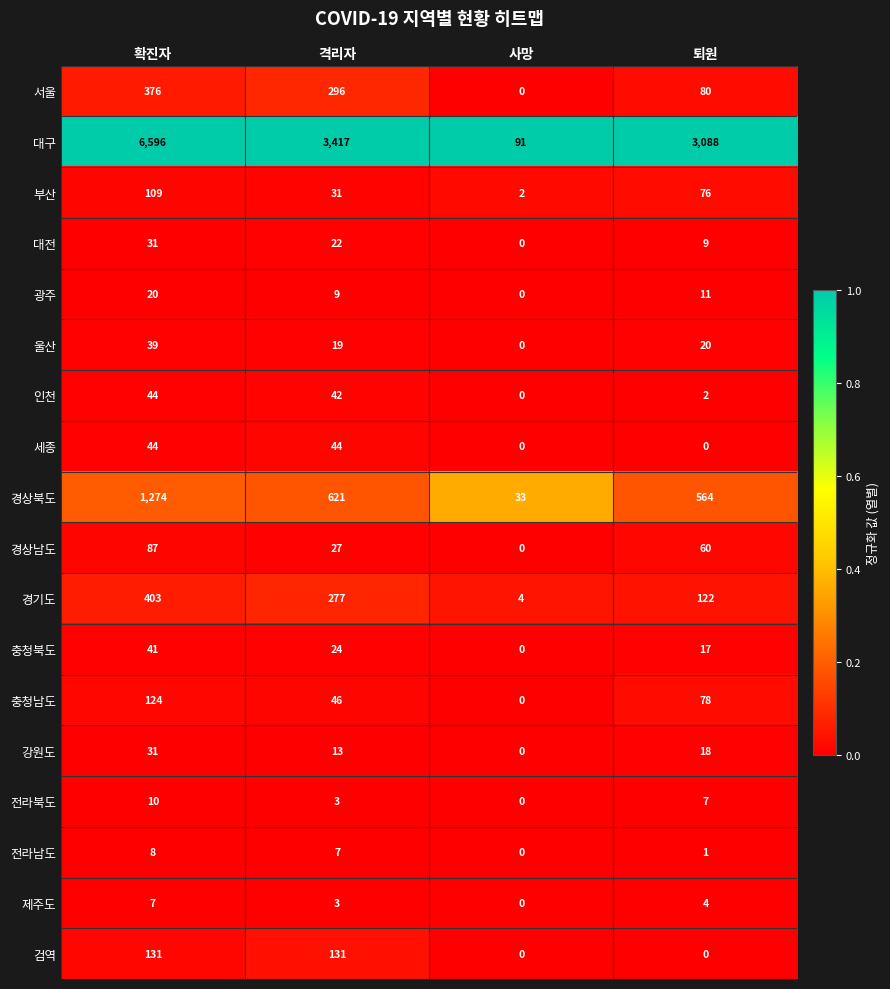

Which series changed the most between 확진자 and 사망?

대구